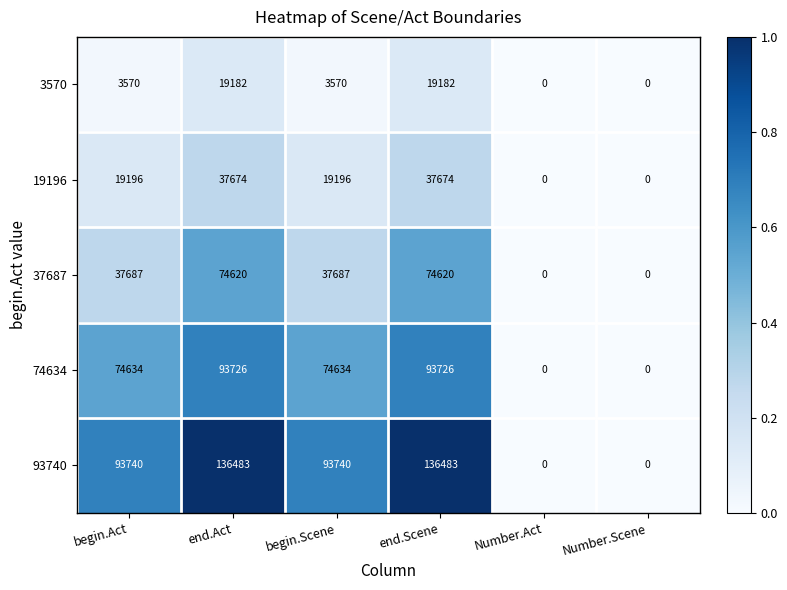

What is the difference between the highest and lowest values at end.Scene?

117301